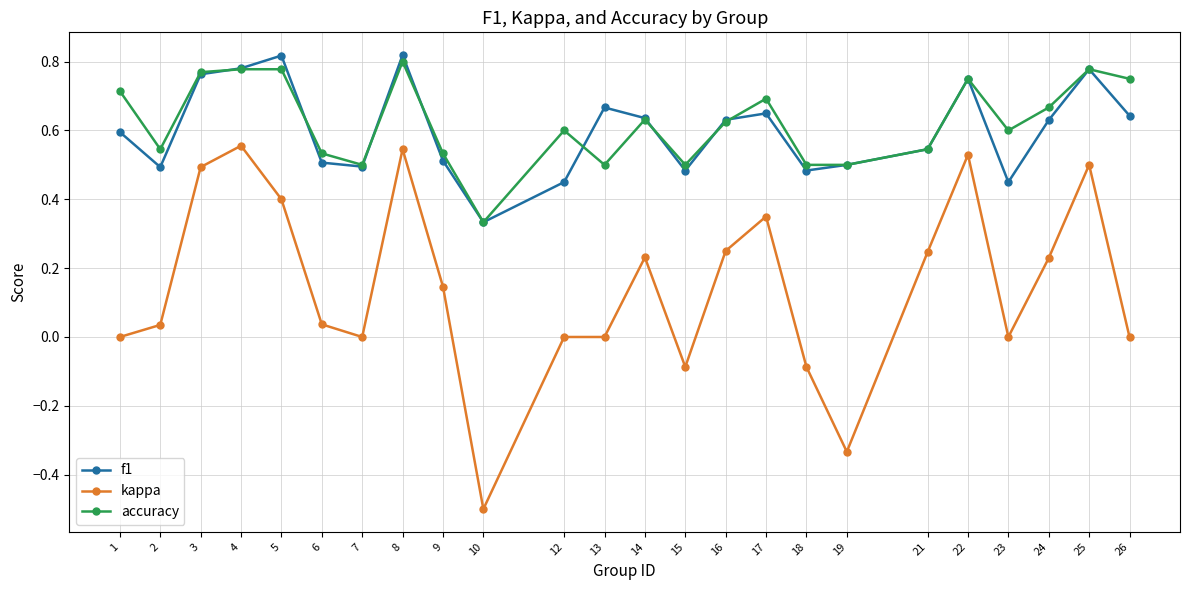

What is the smallest value displayed?

-0.5